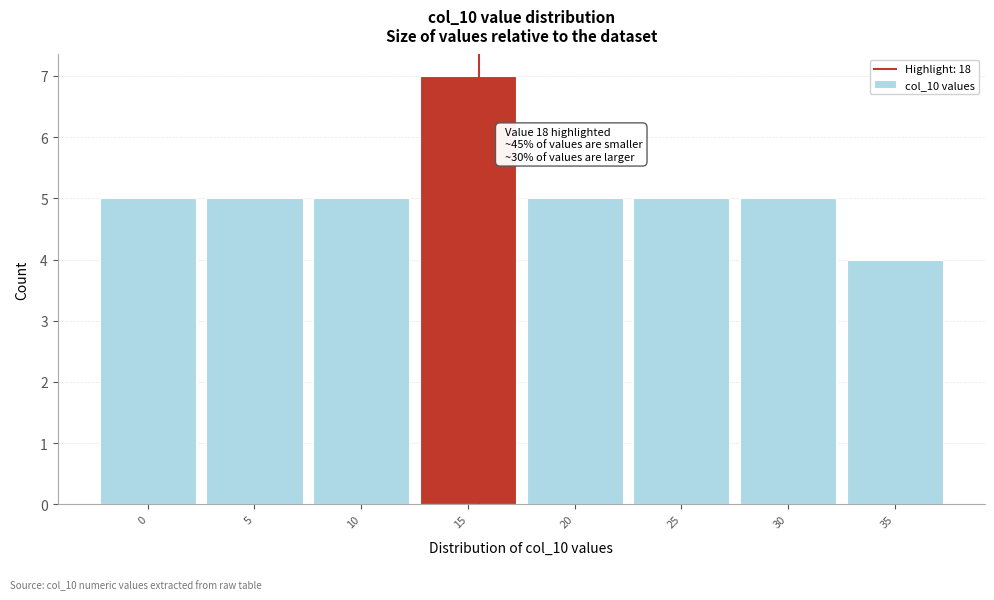

Reading left to right, extract all data points from this chart.

0=5	5=5	10=5	15=7	20=5	25=5	30=5	35=4